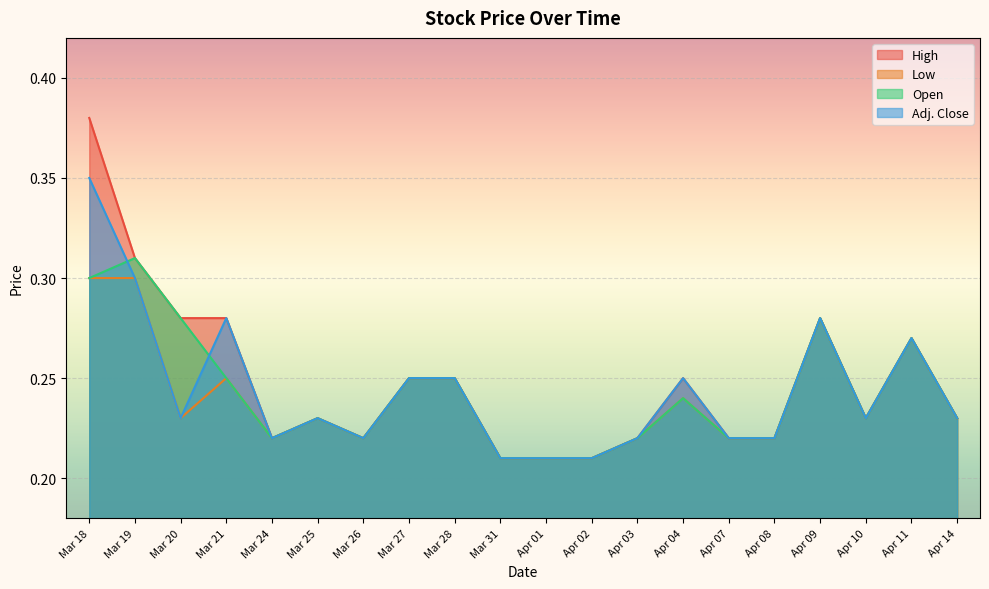

At which category does Low reach its first local peak?

Mar 21